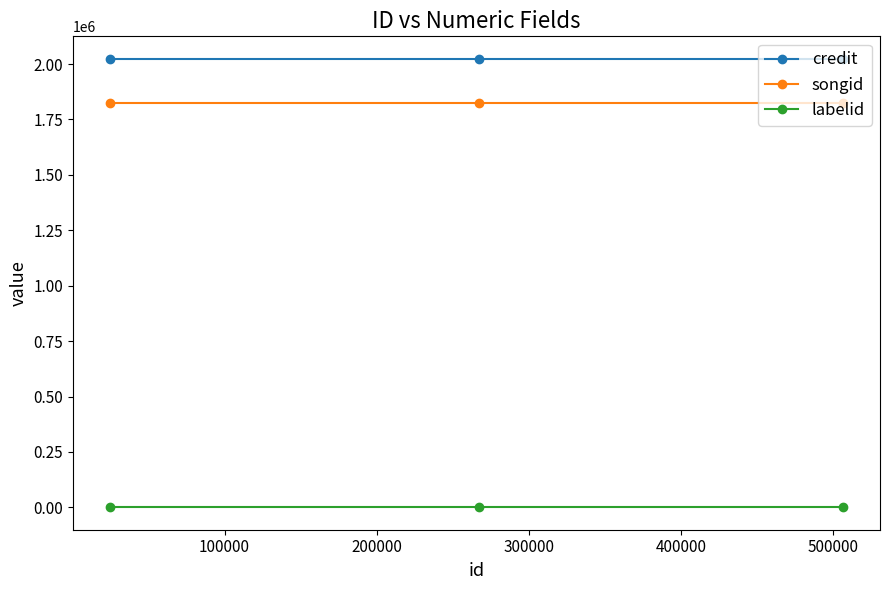

Rank the series by their maximum value, from highest to lowest.

credit, songid, labelid